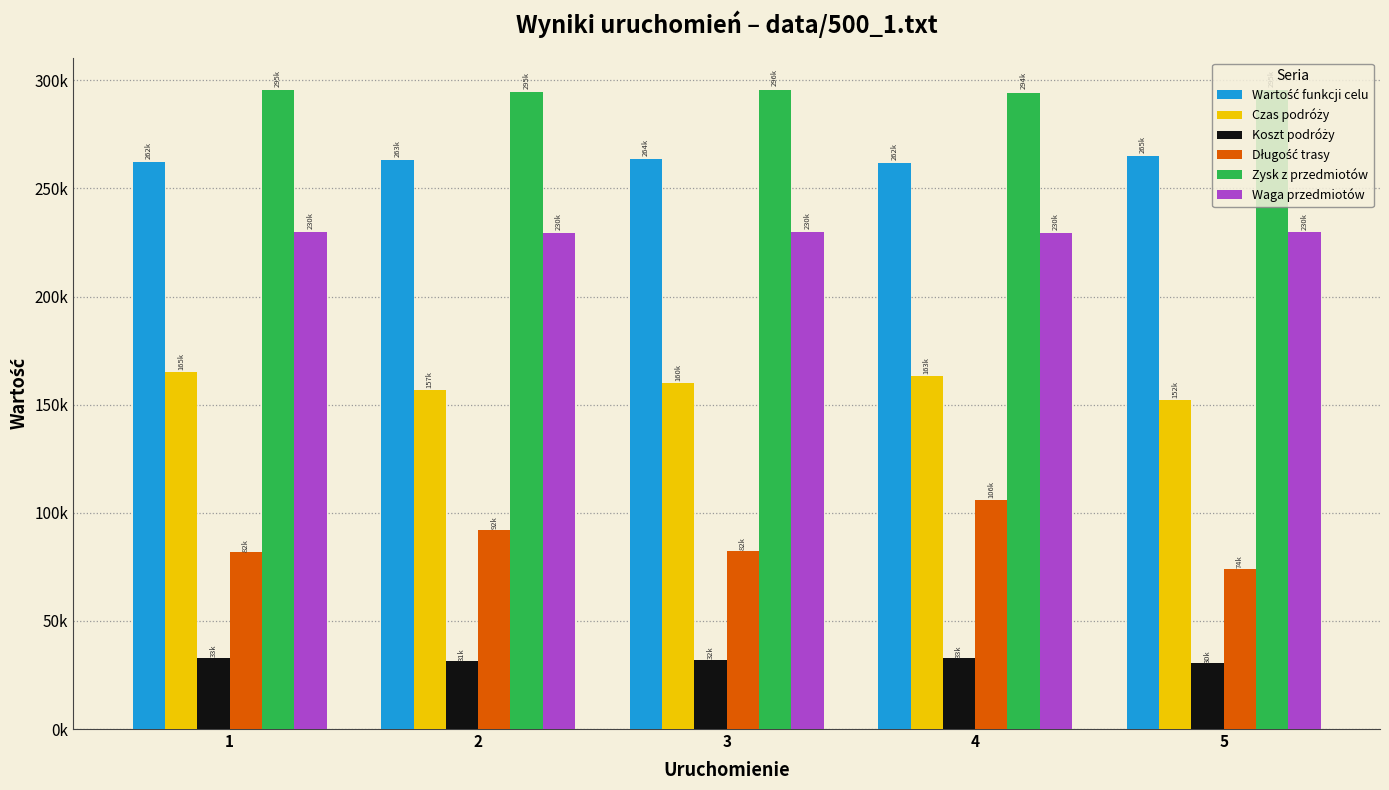

At which label does Koszt podróży first exceed 32014?

1